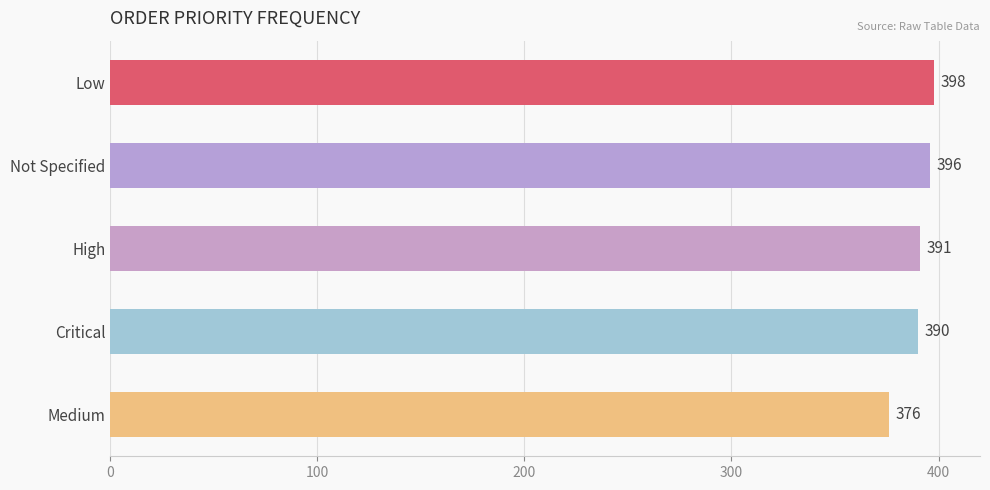

What is the smallest value displayed?

376